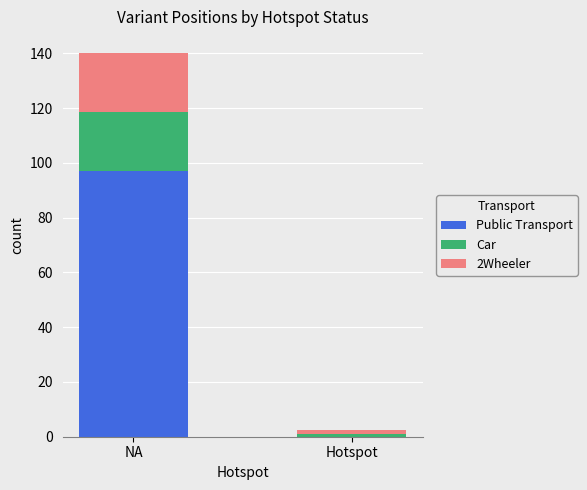

Is it true that Public Transport equals 153.5 at NA?

False